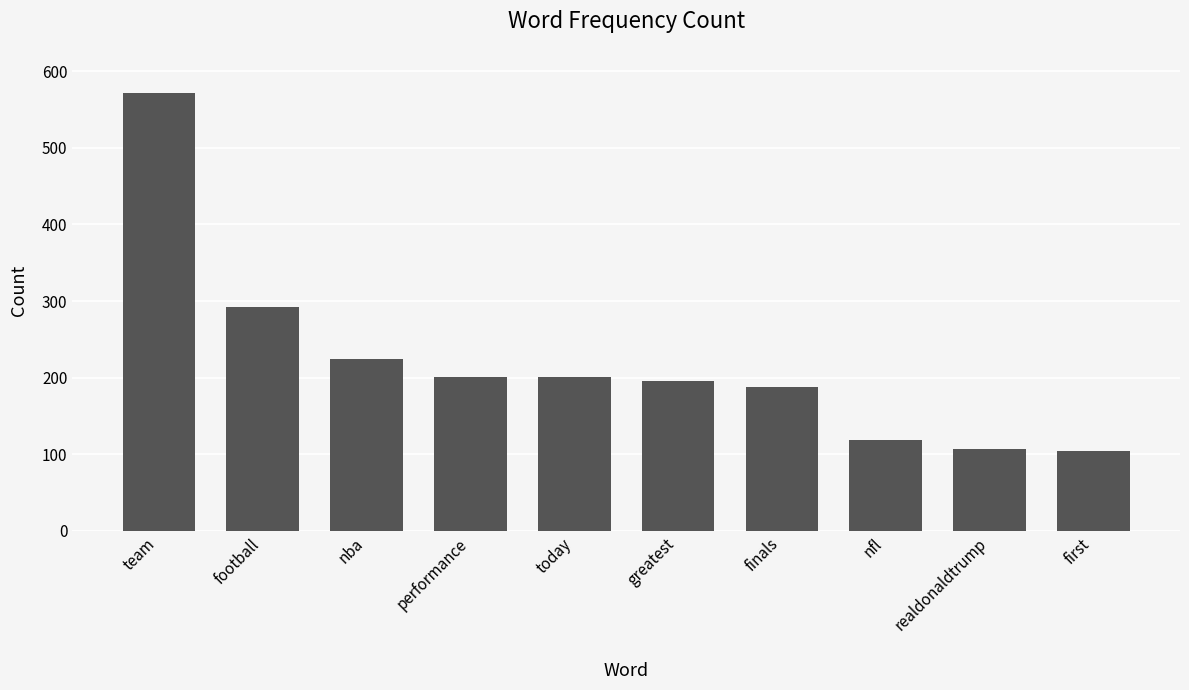

What is the label of the 9th bar from the left?

realdonaldtrump